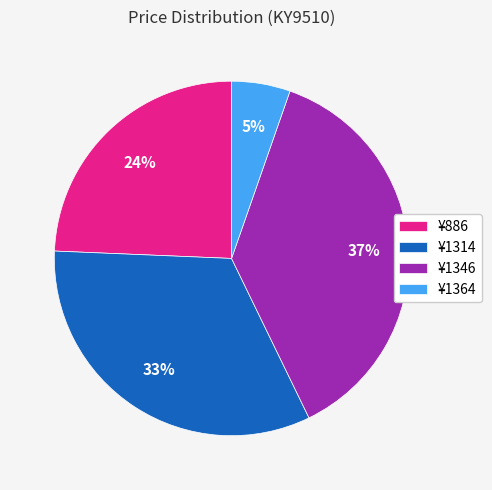

How many segments does this pie chart have?

4